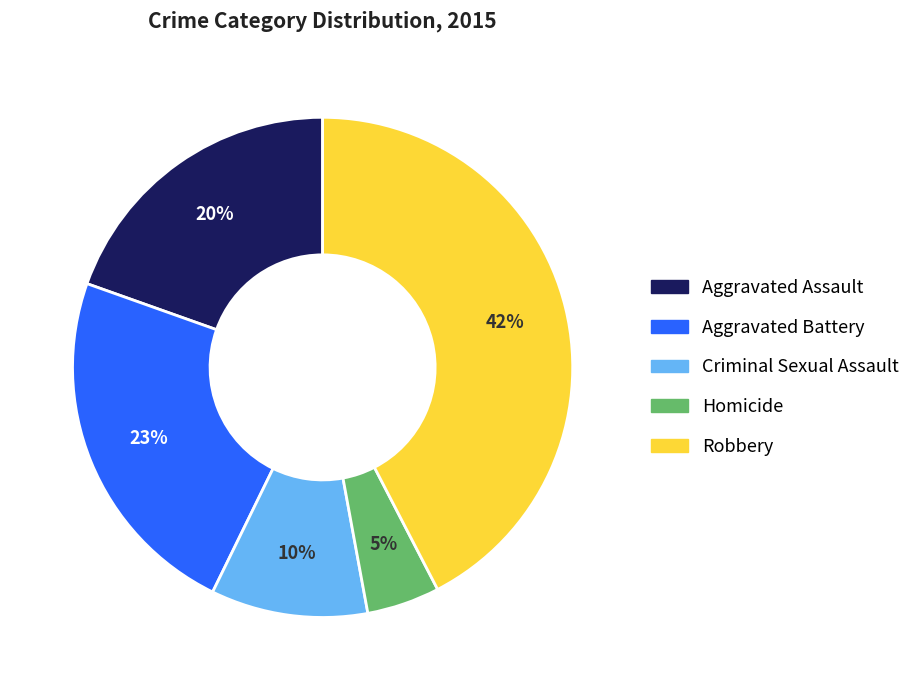

What percentage is the Robbery slice, to the nearest percent?

42%